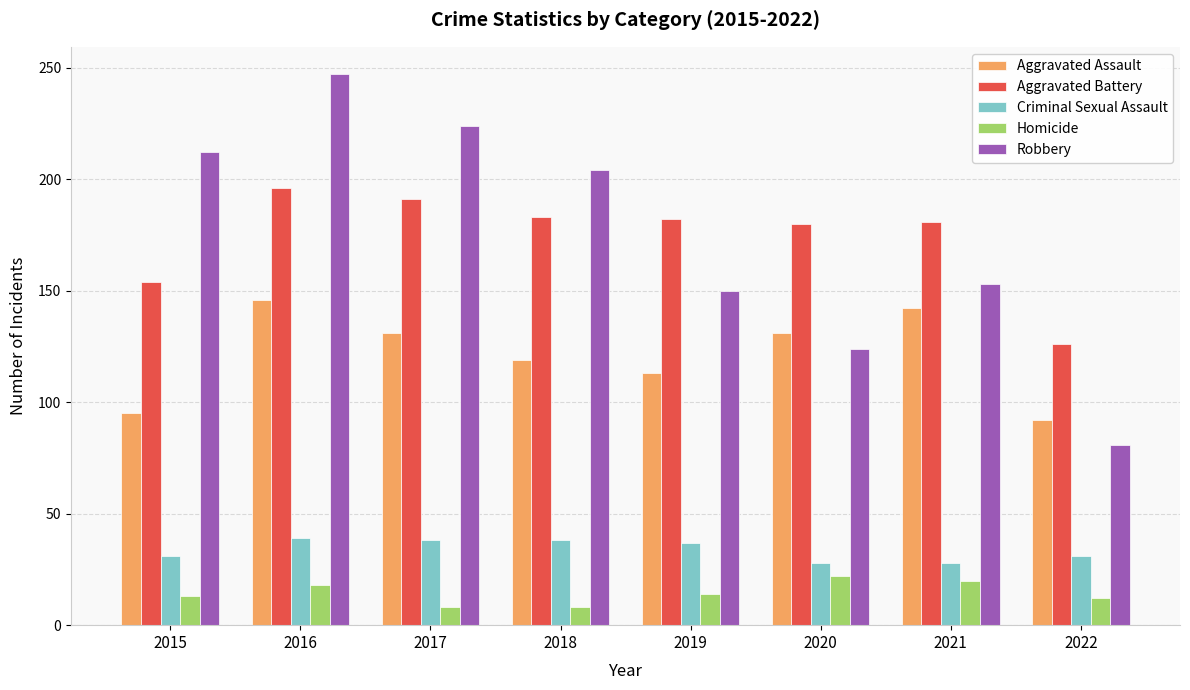

What is the value of the Aggravated Assault bar at the 6th from the left?

131